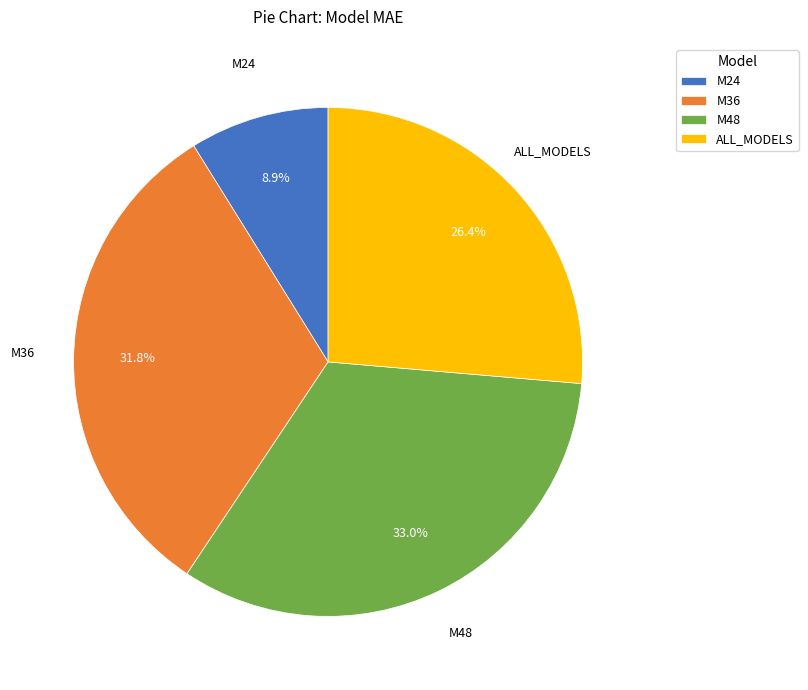

To the nearest percent, what percentage of the pie is M48?

33%